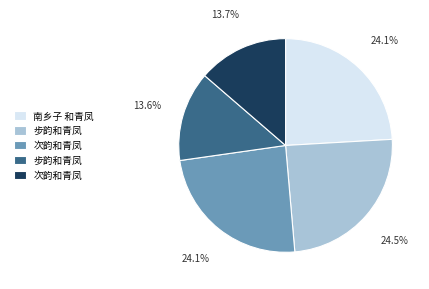

Is there any slice that represents more than half of the pie?

No